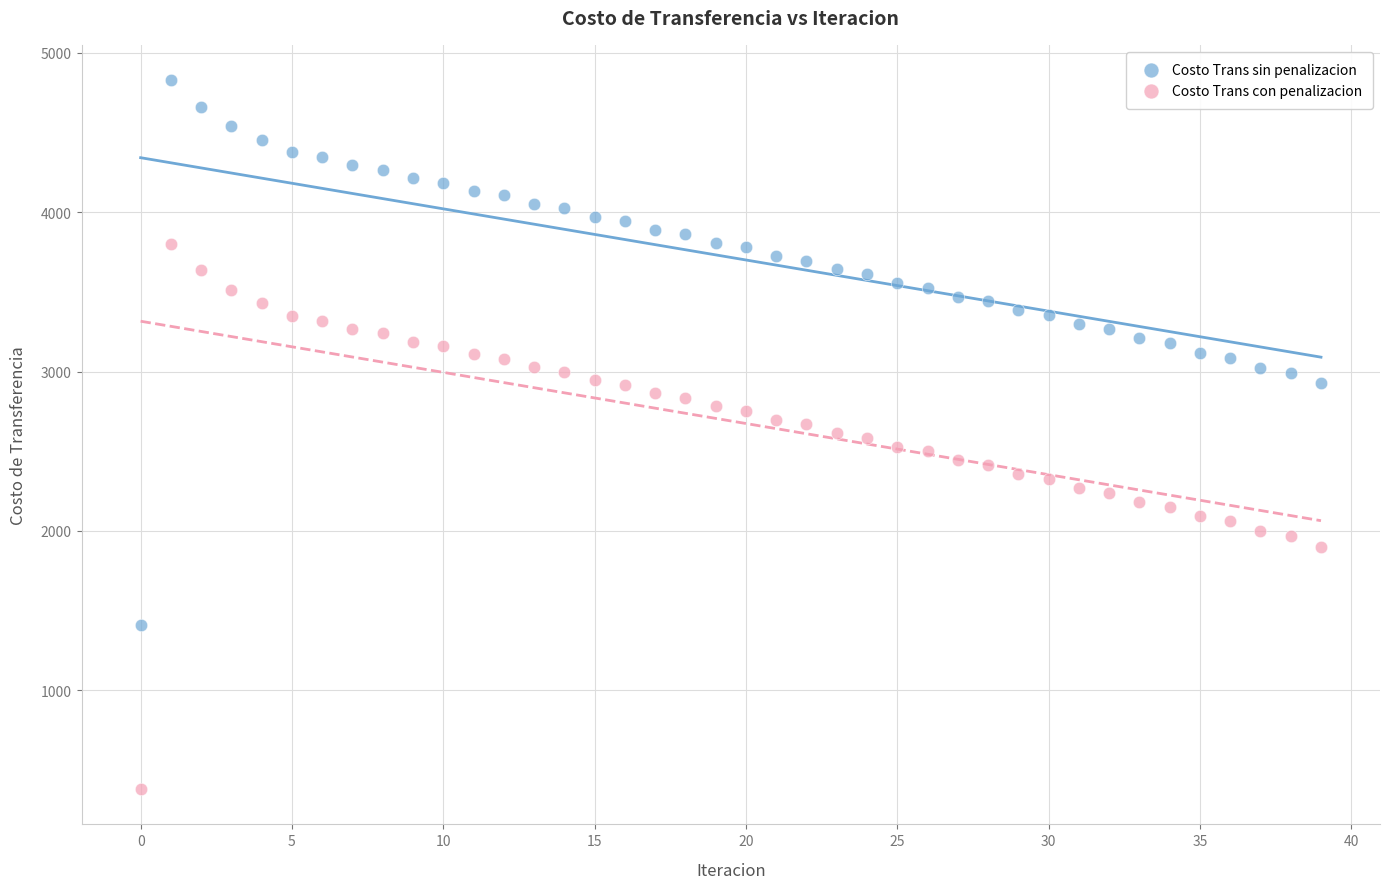

Which series contains the lowest Y value?

Costo Trans con penalizacion